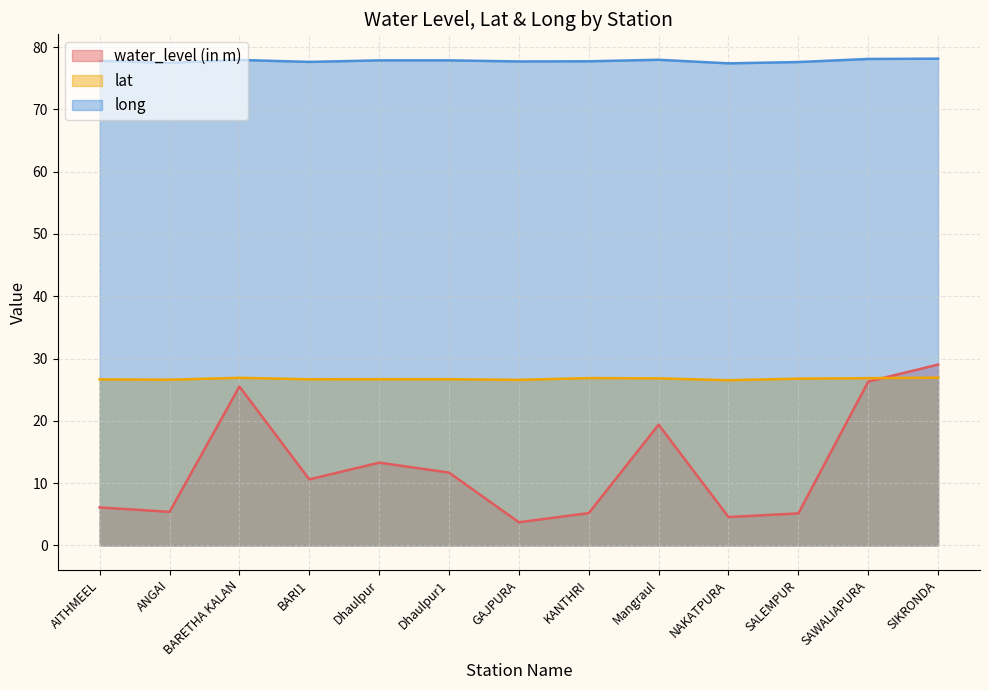

Which series has the largest range (max minus min)?

water_level (in m)